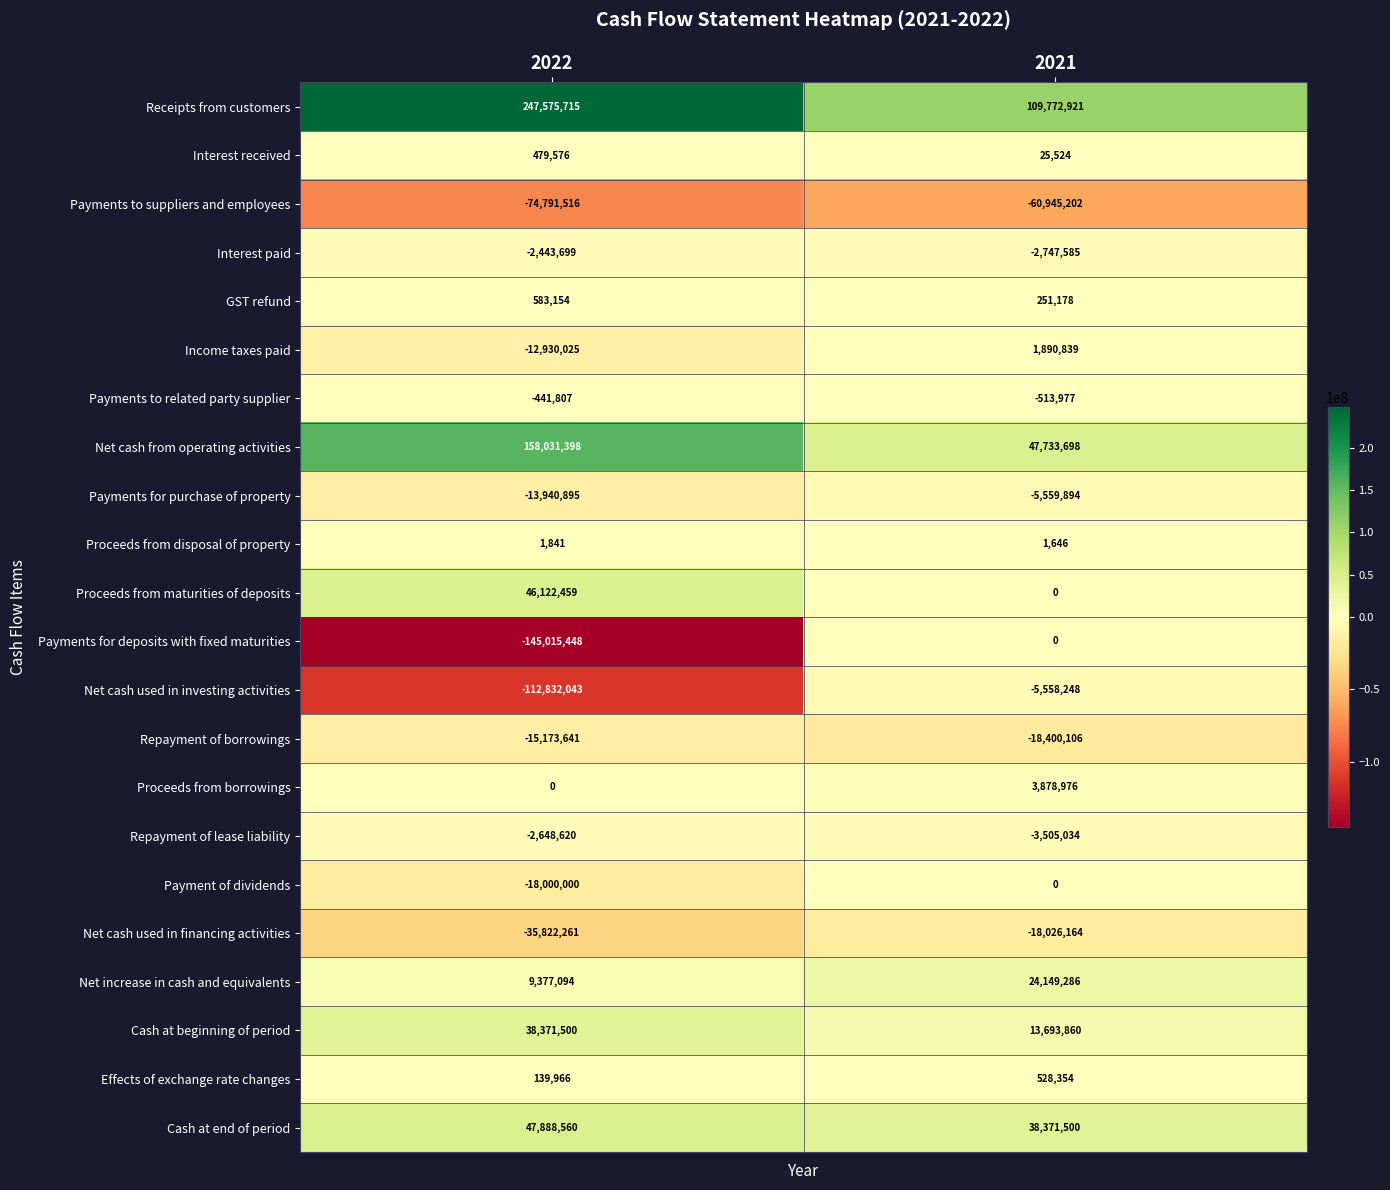

At which category is the sum across all series the highest?

2021